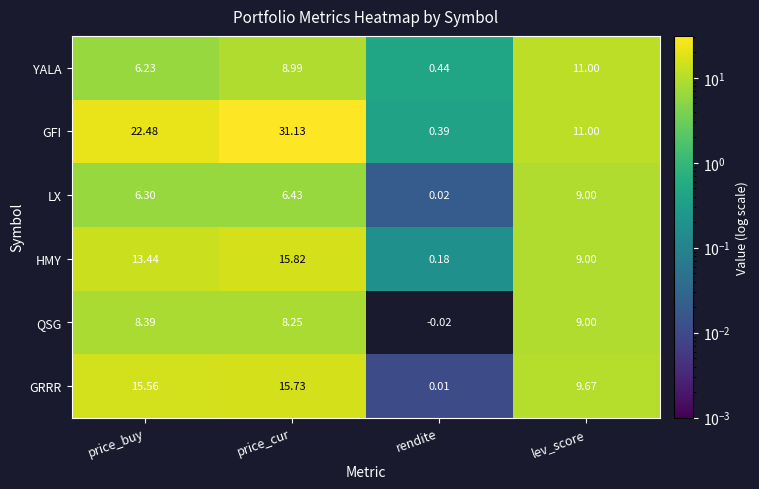

Count the number of categories in the chart.

4